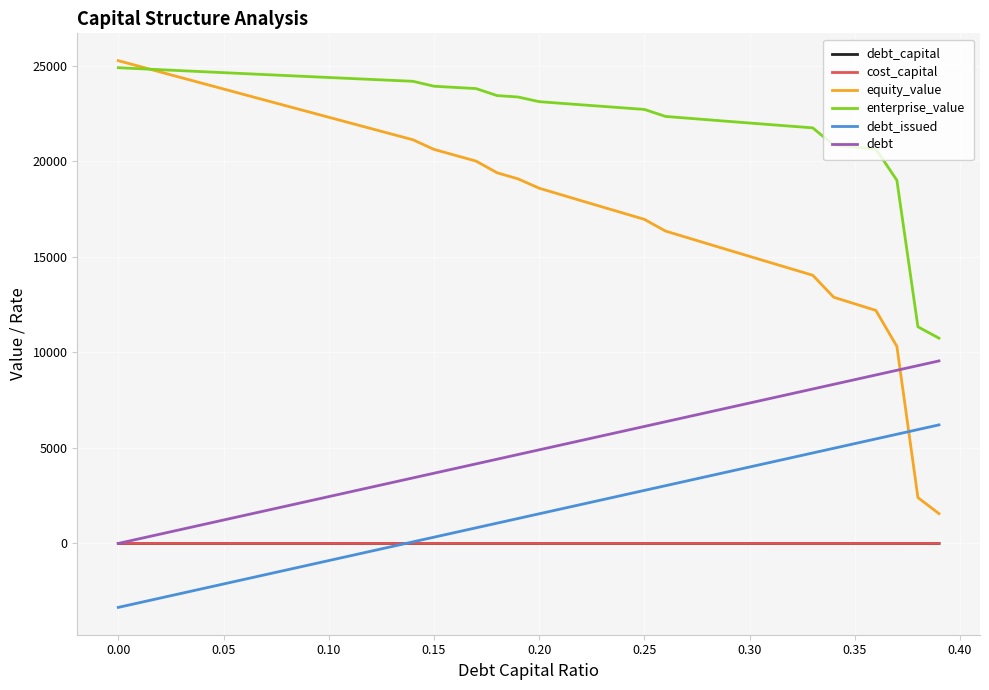

Which series has the largest range (max minus min)?

equity_value